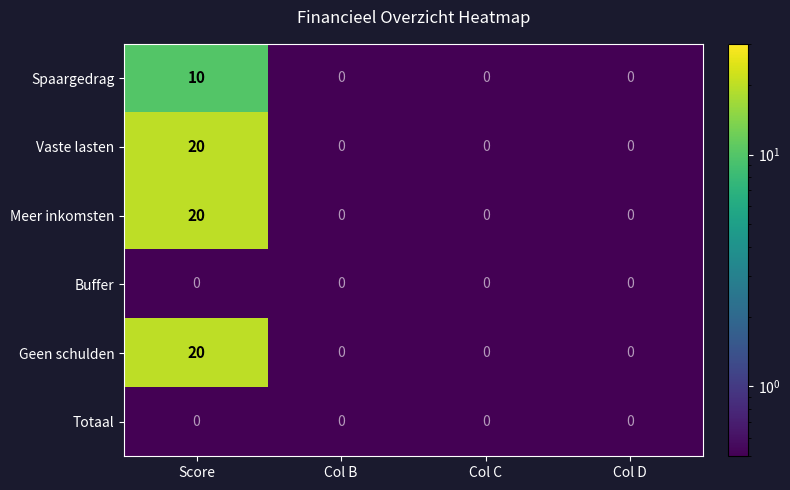

What is the spread (max minus min) of values at Score?

20